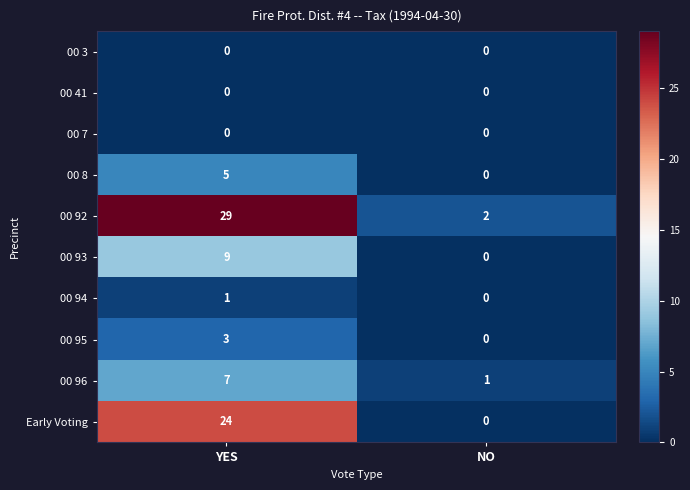

Which label corresponds to the largest value in the chart?

YES